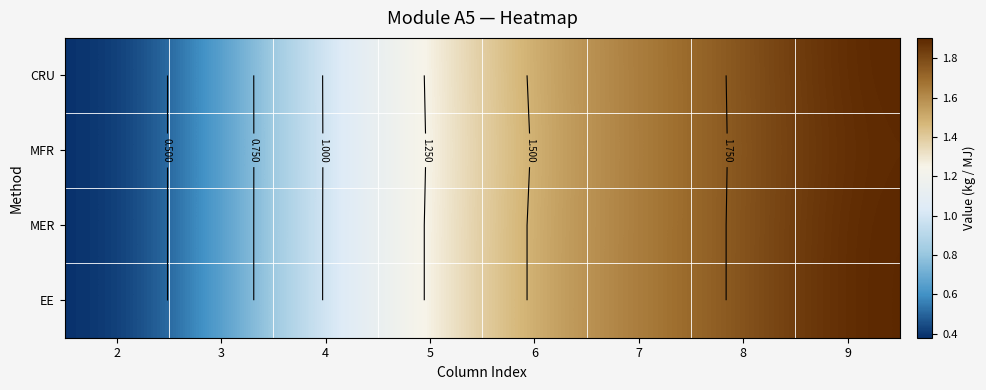

How many distinct data groups are displayed?

4